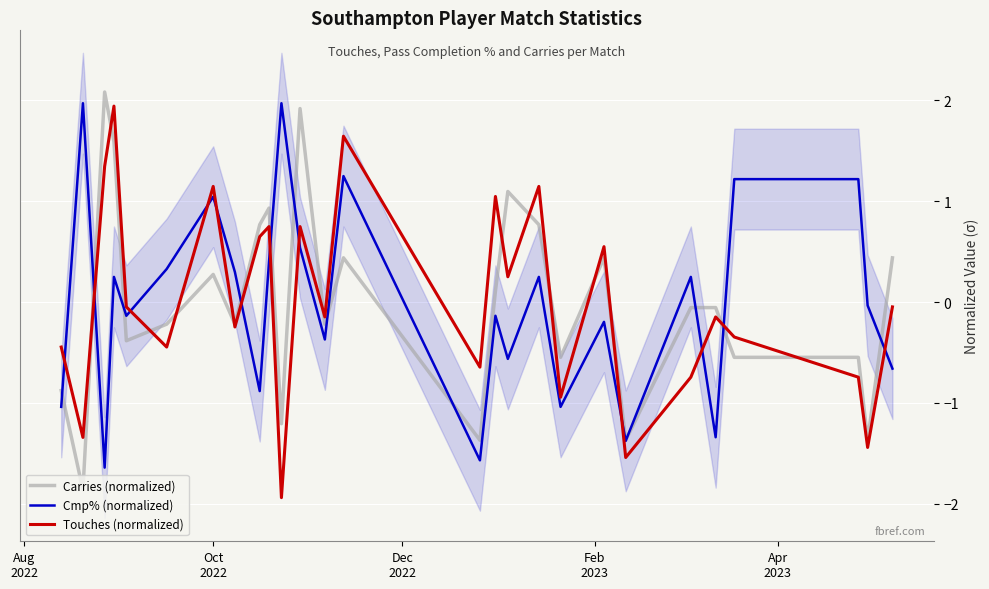

List the series in order of their overall mean, lowest first.

Carries (normalized), Touches (normalized), Cmp% (normalized)